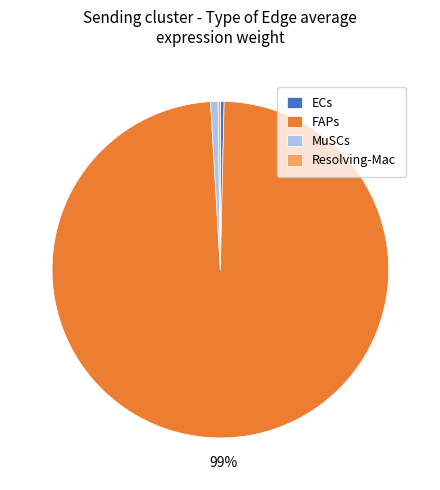

To the nearest percent, what is the average slice percentage?

25%